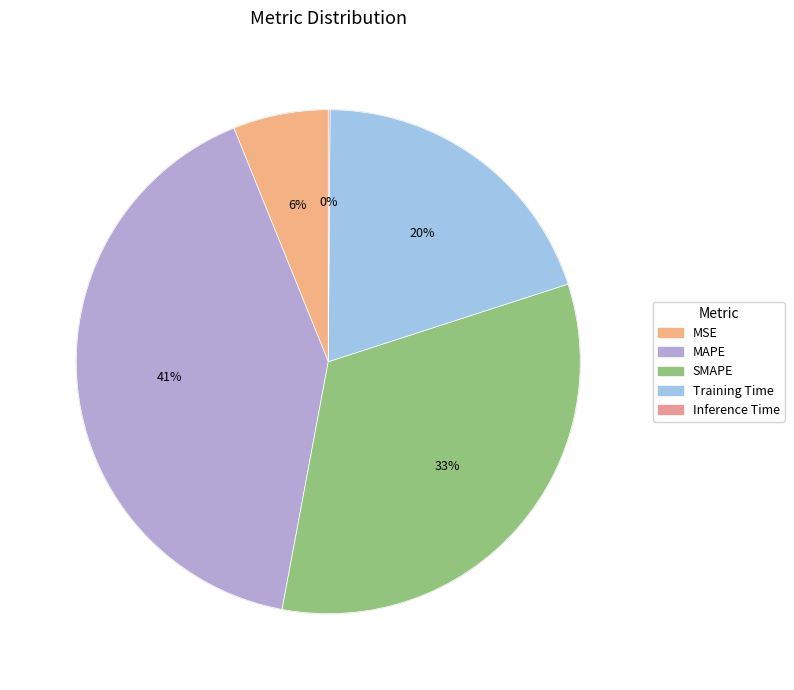

What percentage do MSE and MAPE together represent?

47.1%